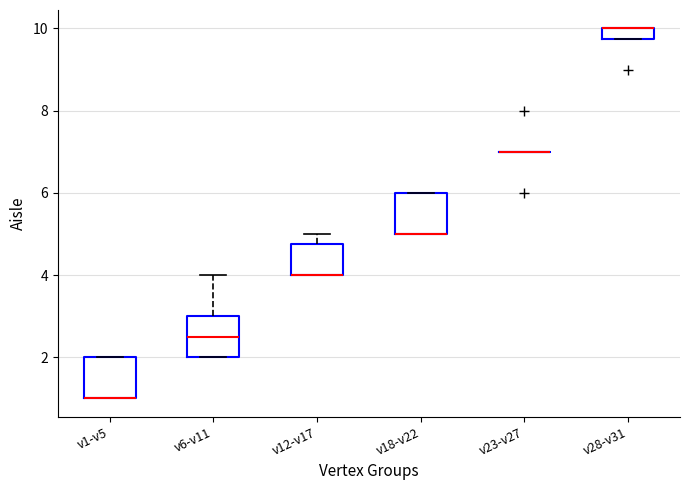

Where is the upper edge of the box for v1-v5 on the y-axis? The values are not printed on the chart, so give them approximately, as read against the axis.

2.0